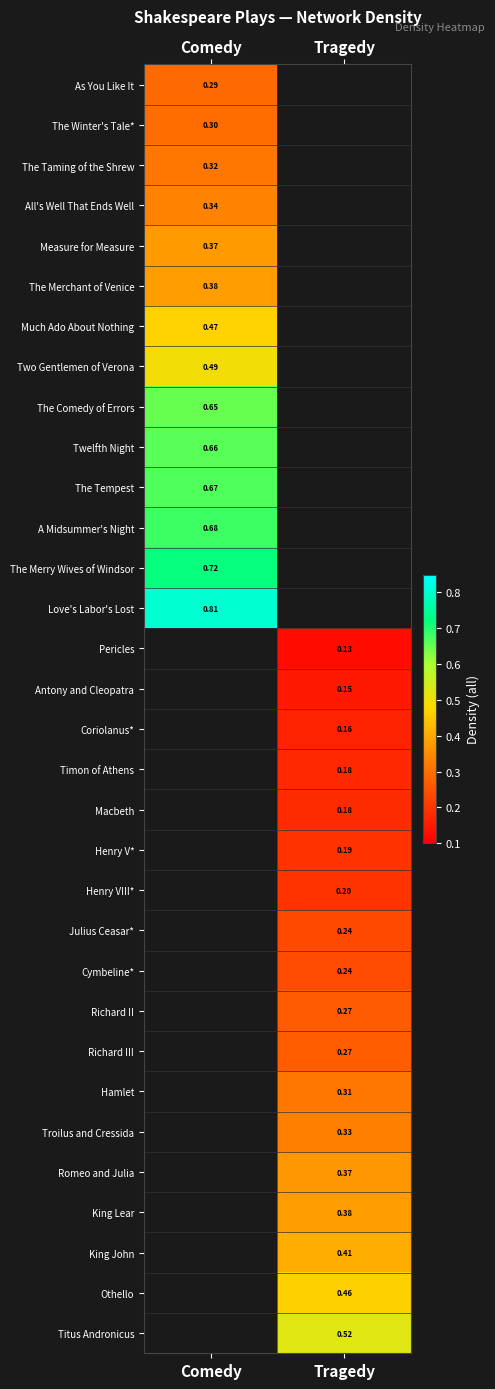

Is the value of Othello at Comedy greater than the value of The Winter's Tale* at Tragedy?

No